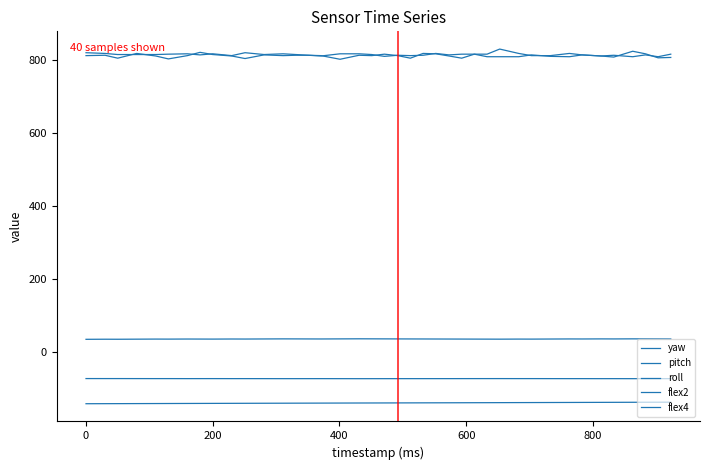

Rank the series by their maximum value, from lowest to highest.

yaw, roll, pitch, flex2, flex4